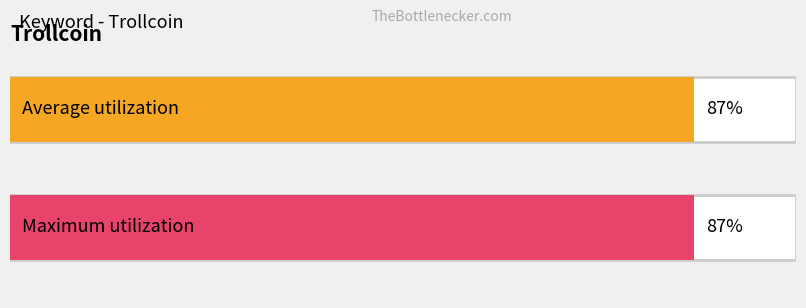

Is the value of Maximum utilization at 2015/02/15 greater than the value of Average utilization at 2015/01/15?

No